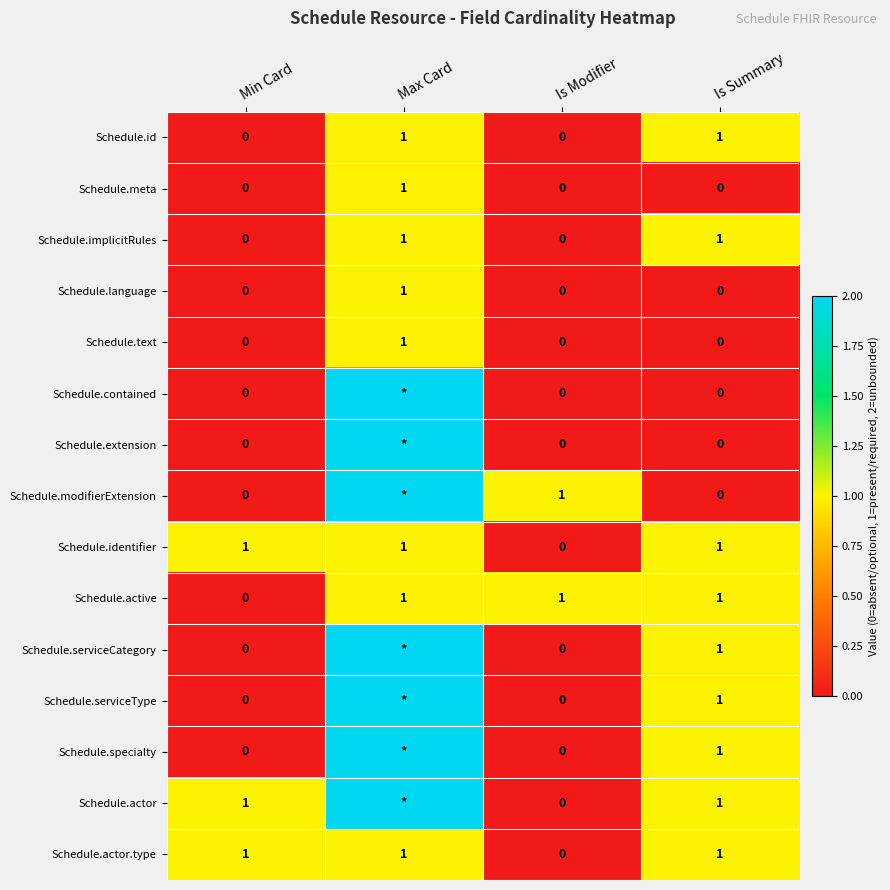

The Schedule.language series shows 0 at Is Summary. True or false?

True